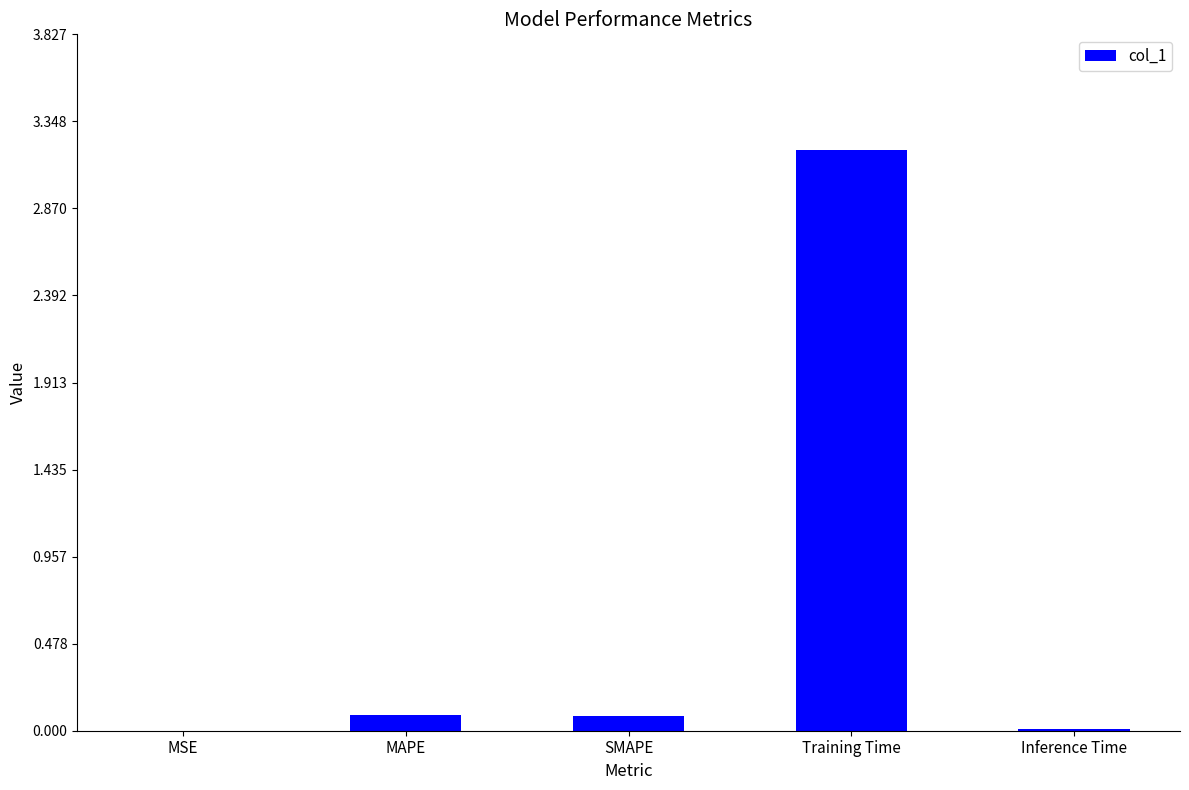

How many categories are shown in the chart?

5